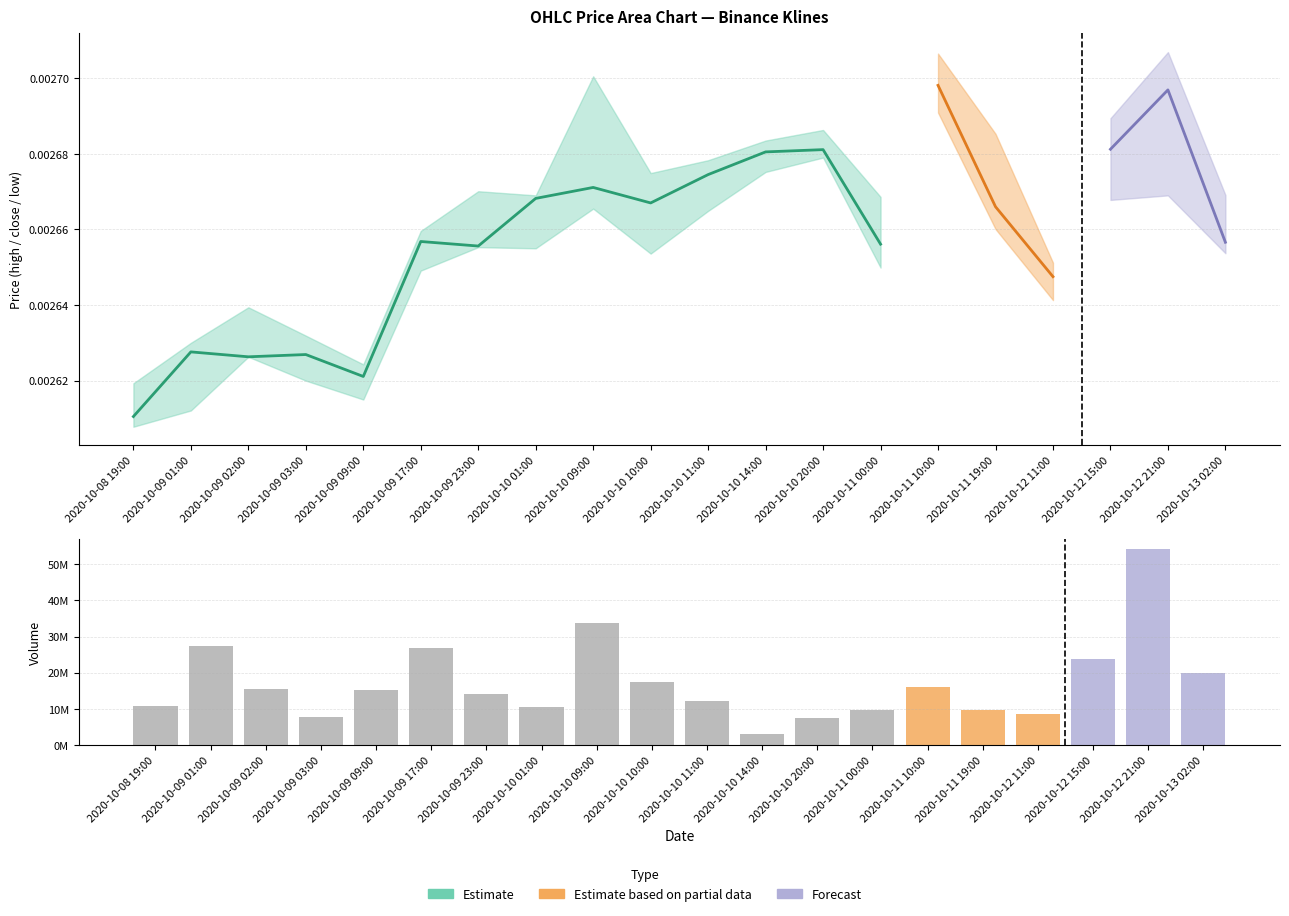

The value at 2020-10-12 11:00 is 8718516. True or false?

True